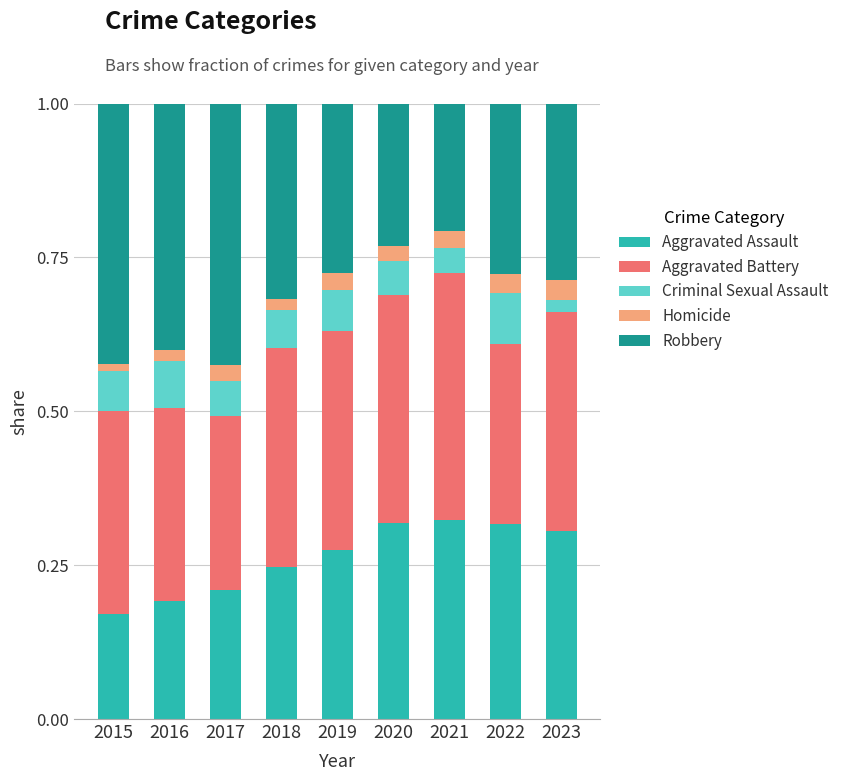

Are the bars horizontal?

No